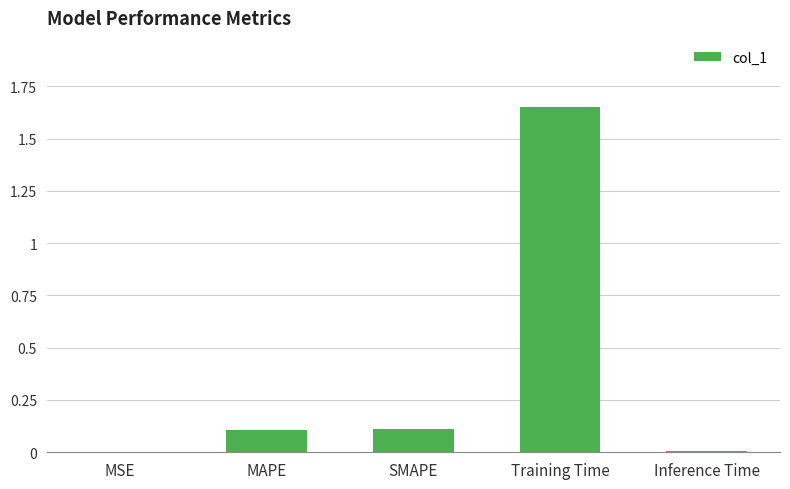

How many series are shown in this chart?

1